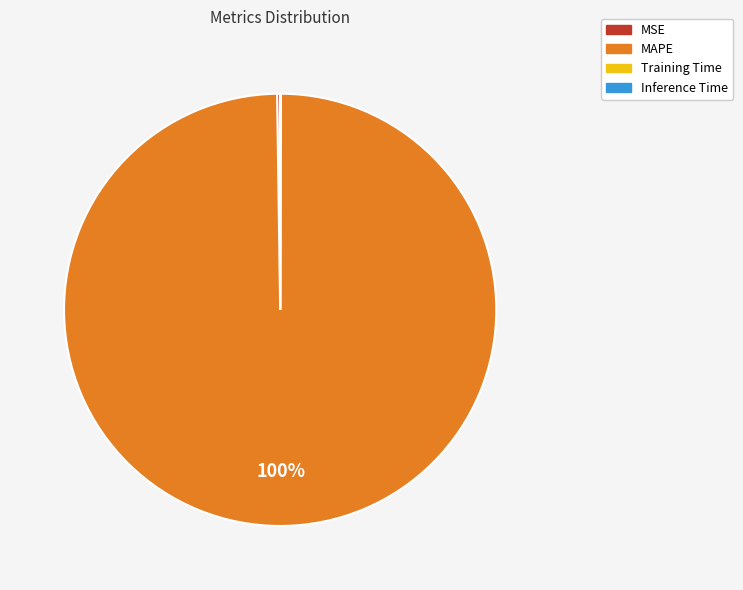

Is there any slice that represents more than half of the pie?

Yes